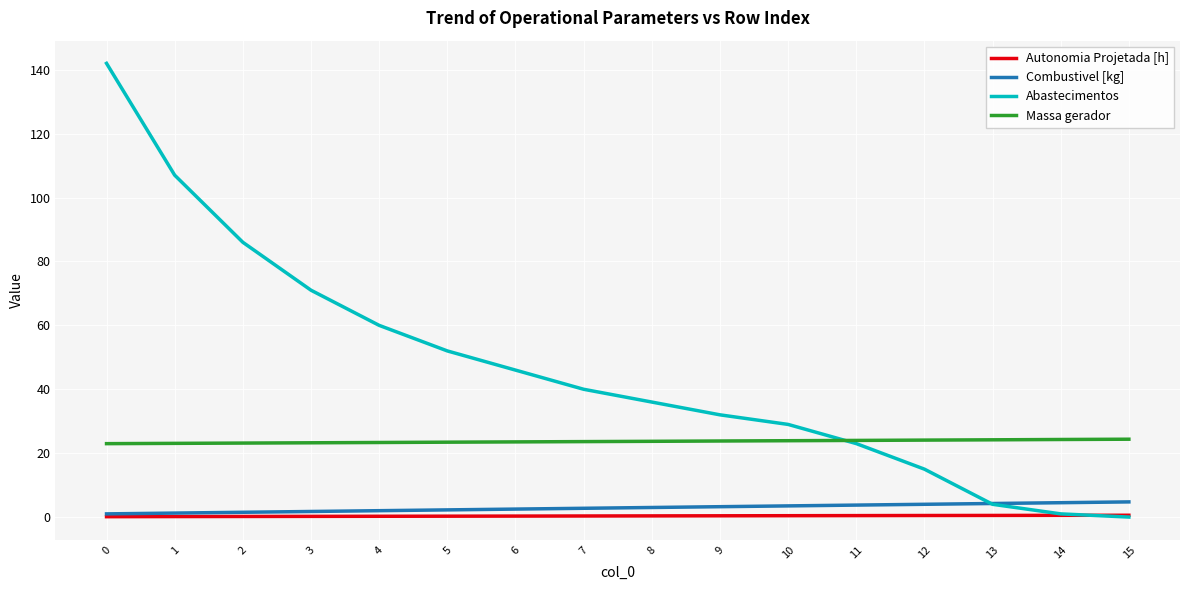

Which series has the largest total across all categories?

Abastecimentos